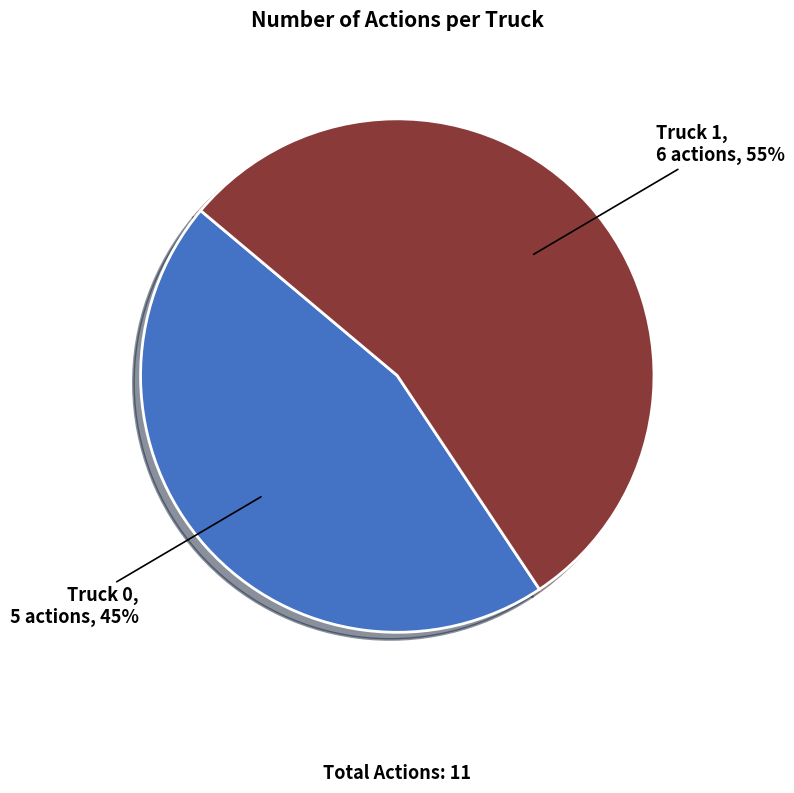

Between Truck 0 and Truck 1, which is larger?

Truck 1